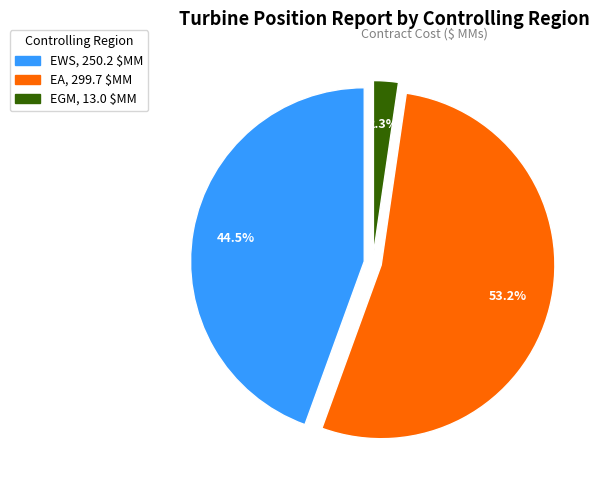

To the nearest percent, what is the difference between the largest and smallest slice percentages?

51%